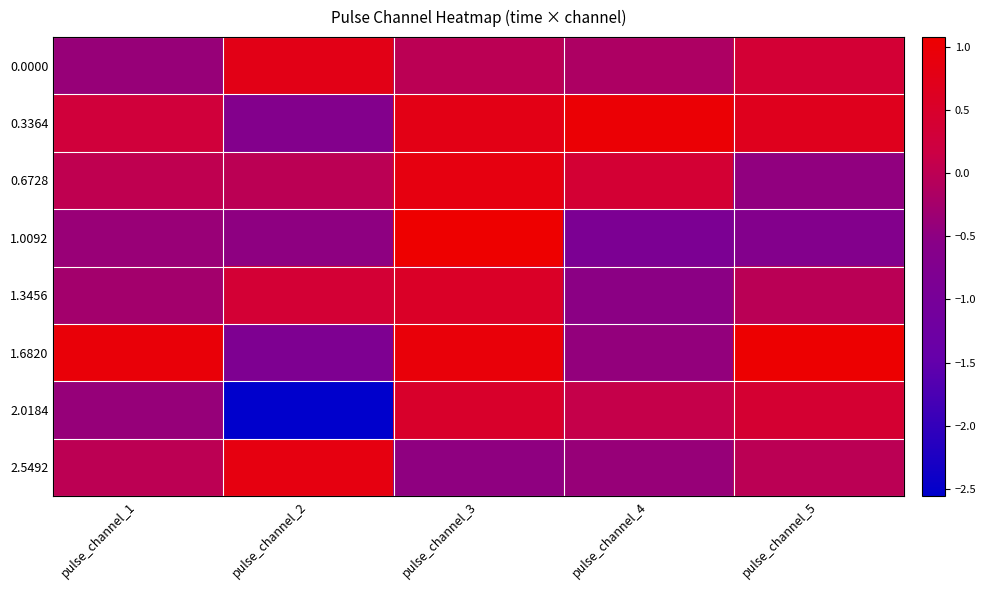

Reading right to left, transcribe all the data shown in this chart.

0.0000: pulse_channel_5=0.4	pulse_channel_4=-0.2	pulse_channel_3=-0.0	pulse_channel_2=0.8	pulse_channel_1=-0.4
0.3364: pulse_channel_5=0.7	pulse_channel_4=1.0	pulse_channel_3=0.8	pulse_channel_2=-0.7	pulse_channel_1=0.3
0.6728: pulse_channel_5=-0.5	pulse_channel_4=0.4	pulse_channel_3=0.9	pulse_channel_2=-0.0	pulse_channel_1=0.0
1.0092: pulse_channel_5=-0.7	pulse_channel_4=-0.9	pulse_channel_3=1.1	pulse_channel_2=-0.5	pulse_channel_1=-0.4
1.3456: pulse_channel_5=-0.0	pulse_channel_4=-0.5	pulse_channel_3=0.5	pulse_channel_2=0.4	pulse_channel_1=-0.3
1.6820: pulse_channel_5=1.1	pulse_channel_4=-0.4	pulse_channel_3=0.9	pulse_channel_2=-0.8	pulse_channel_1=1.0
2.0184: pulse_channel_5=0.4	pulse_channel_4=0.1	pulse_channel_3=0.5	pulse_channel_2=-2.6	pulse_channel_1=-0.4
2.5492: pulse_channel_5=-0.0	pulse_channel_4=-0.4	pulse_channel_3=-0.5	pulse_channel_2=0.9	pulse_channel_1=0.0